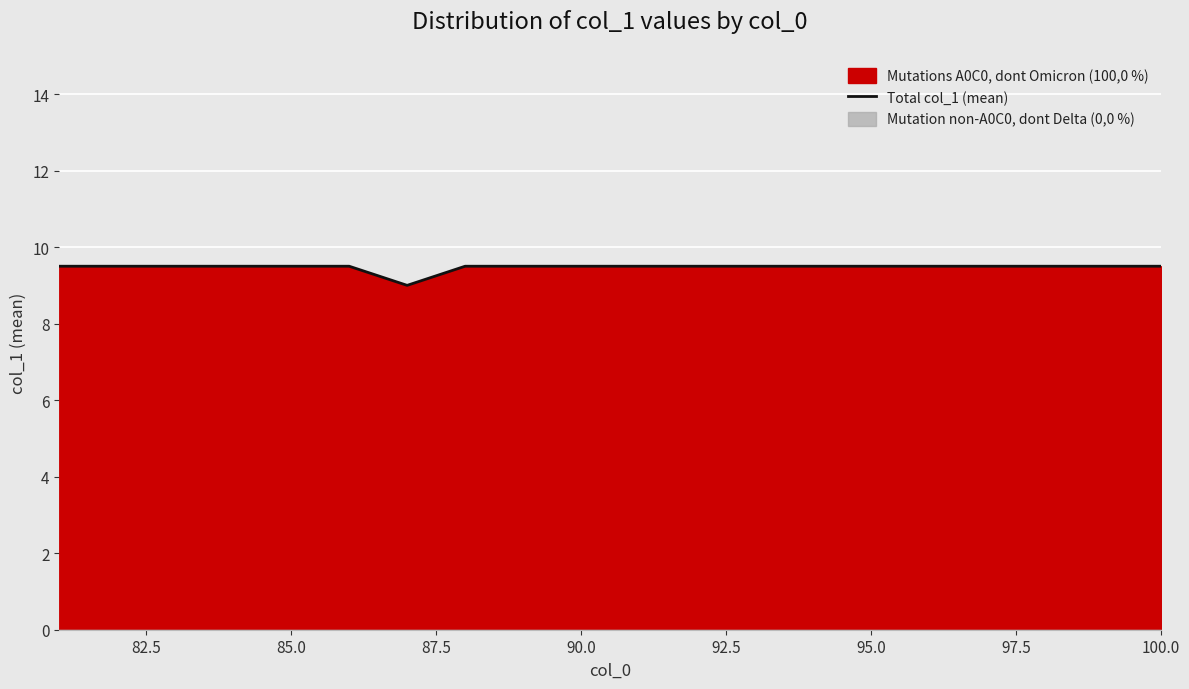

How many lines are shown in the chart?

1